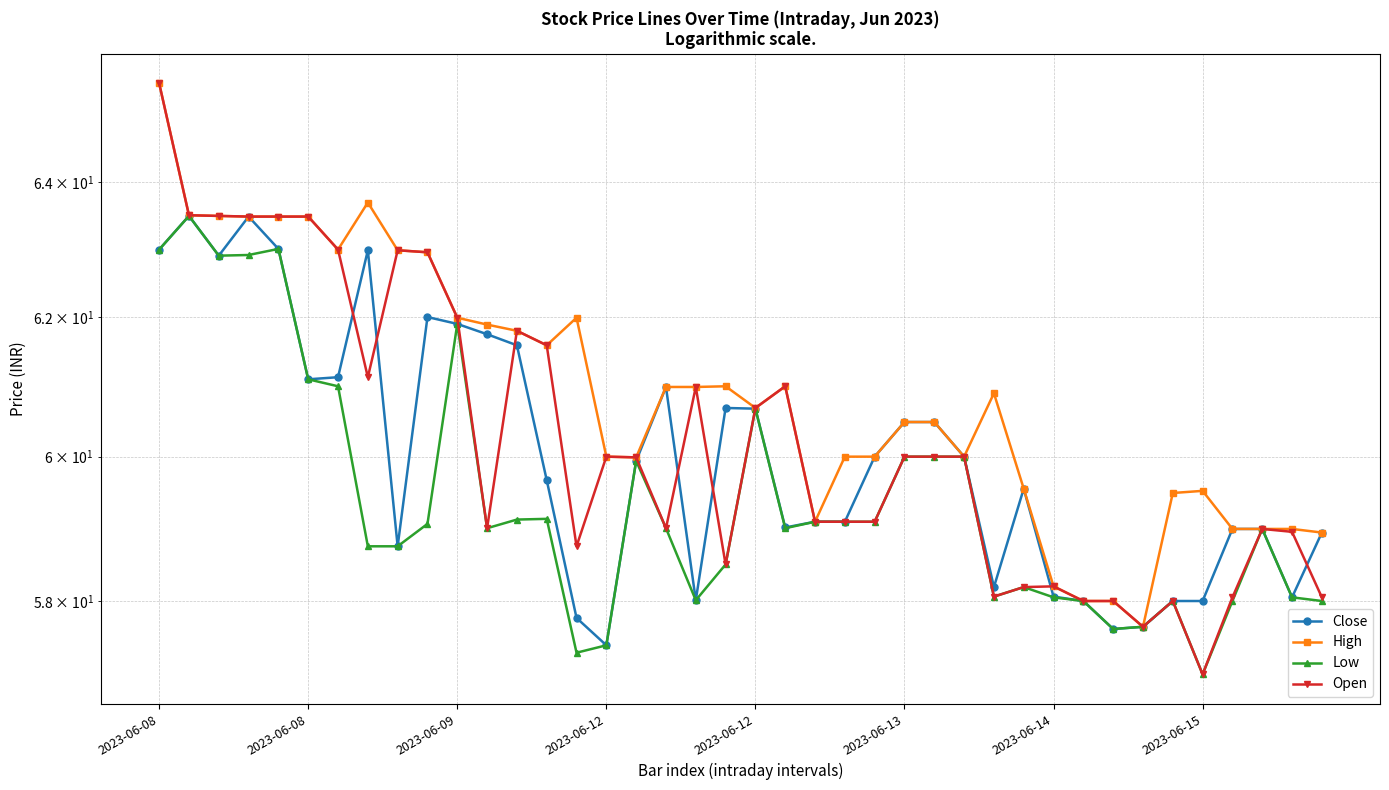

How many values in the Close series are below 59?

15